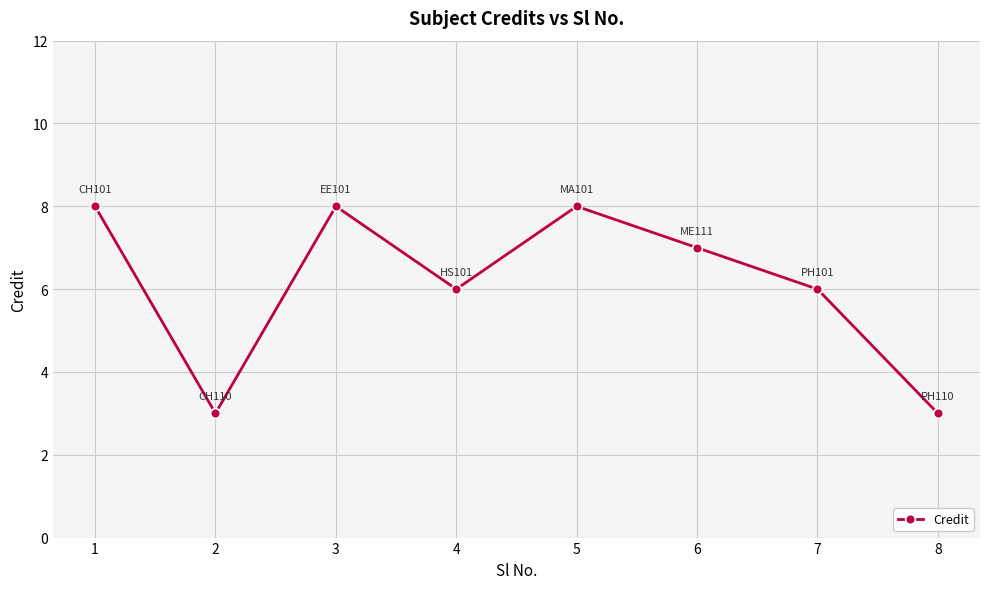

True or false: the data shows 14 at 3.

False